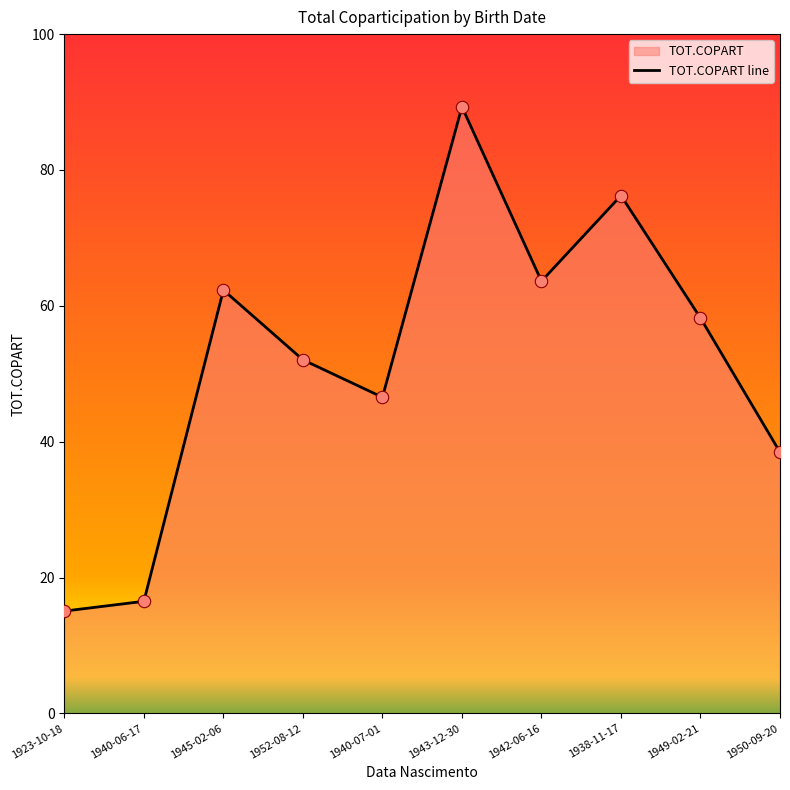

What is the ratio of the value at 1942-06-16 to the value at 1950-09-20?

1.7